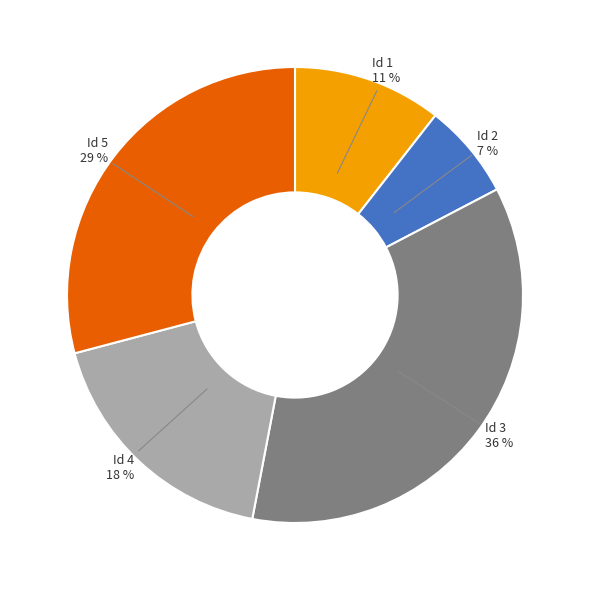

How many segments does this pie chart have?

5